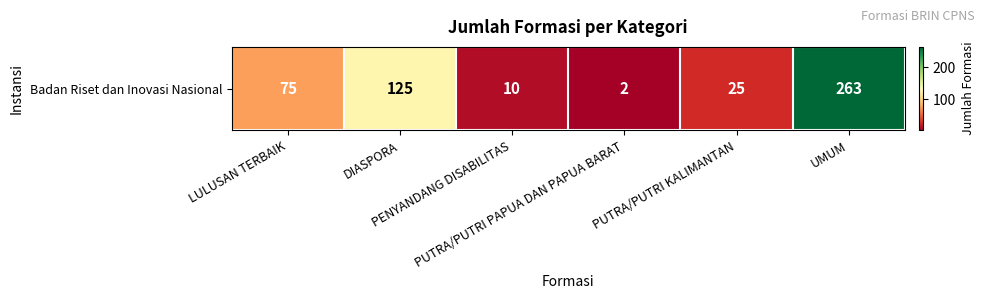

Where is the data nearest to the value 132?

DIASPORA